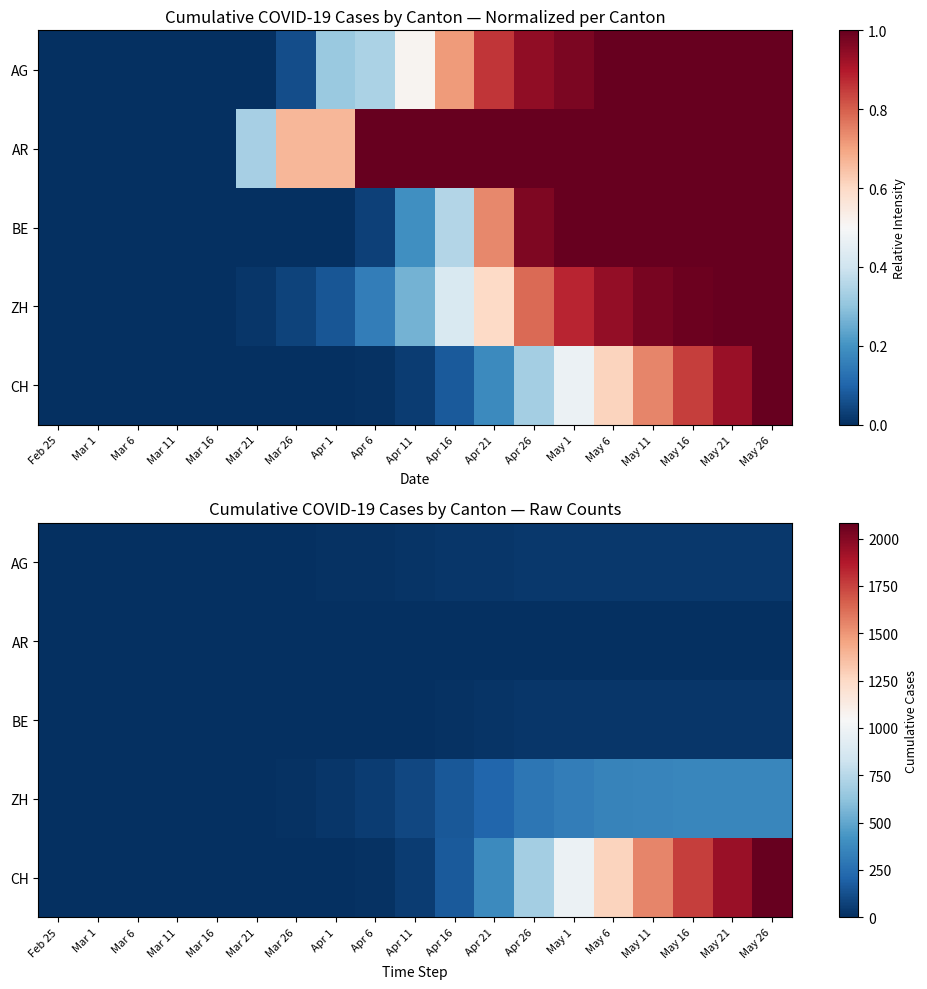

The BE series shows 41 at Apr 21. True or false?

False